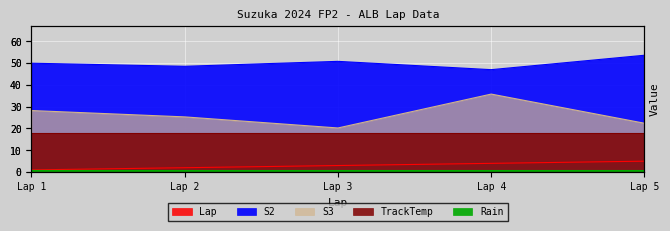

The value of Lap at Lap 1 is 1.7. True or false?

False